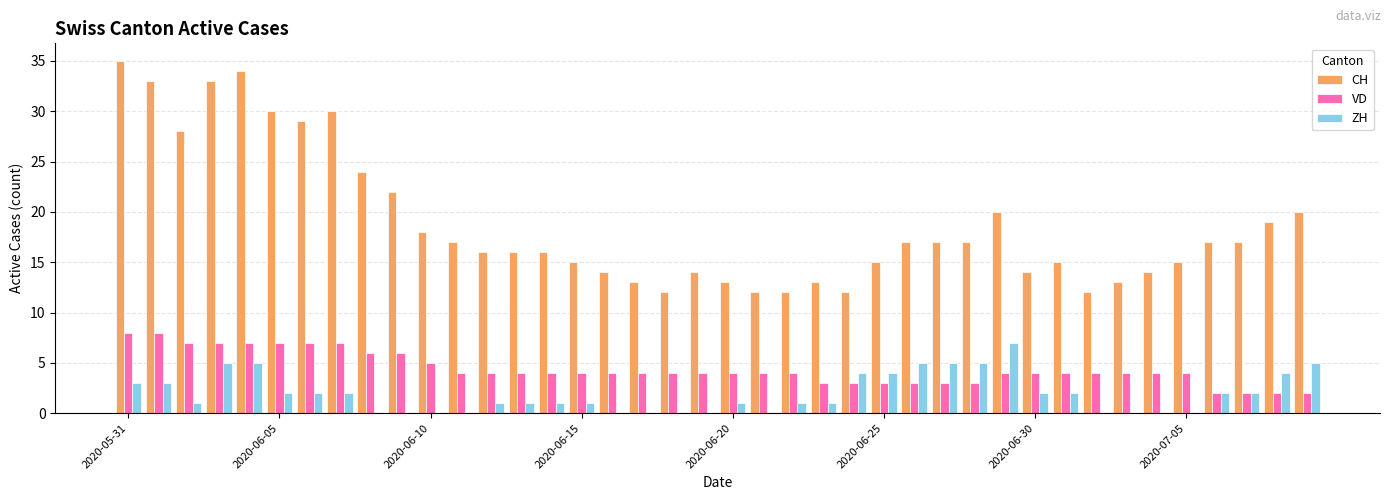

How many categories are shown in the chart?

40